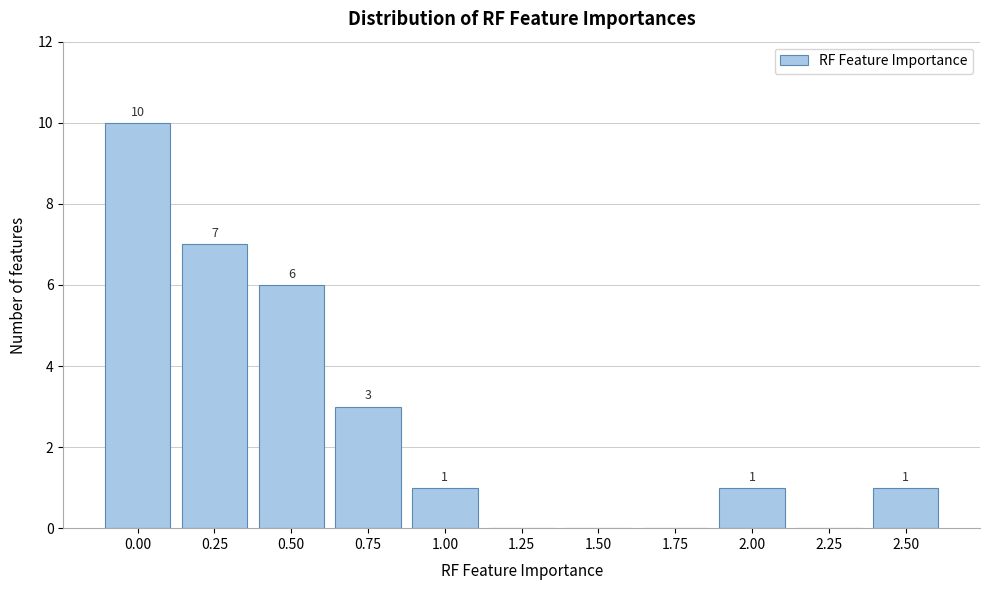

Reading left to right, extract all data points from this chart.

0.00=10	0.25=7	0.50=6	0.75=3	1.00=1	1.25=0	1.50=0	1.75=0	2.00=1	2.25=0	2.50=1